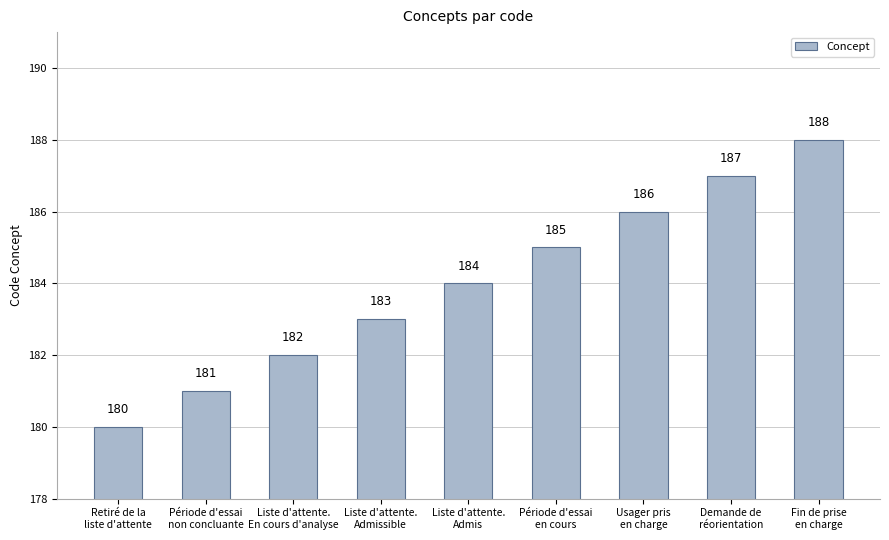

What is the difference between the values at Période d'essai
en cours and Liste d'attente.
Admissible?

2